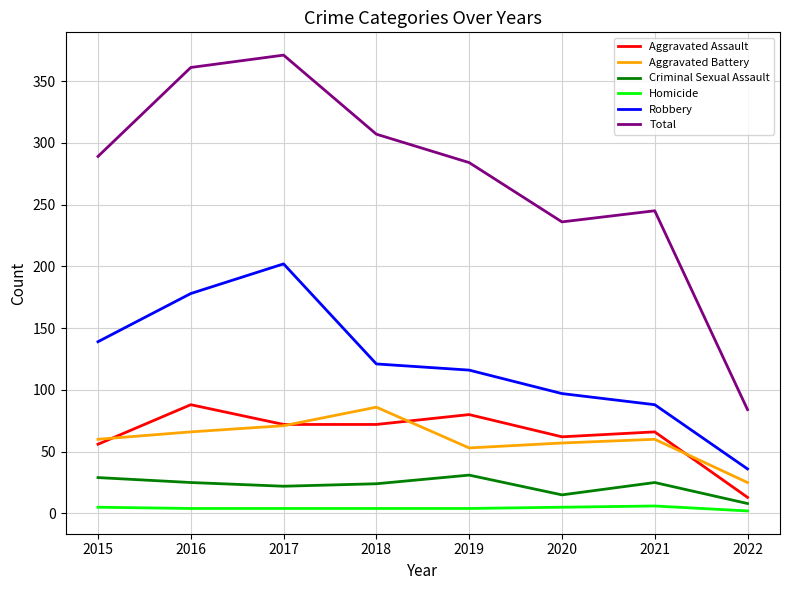

Rank the series at 2016 from highest to lowest value.

Total, Robbery, Aggravated Assault, Aggravated Battery, Criminal Sexual Assault, Homicide